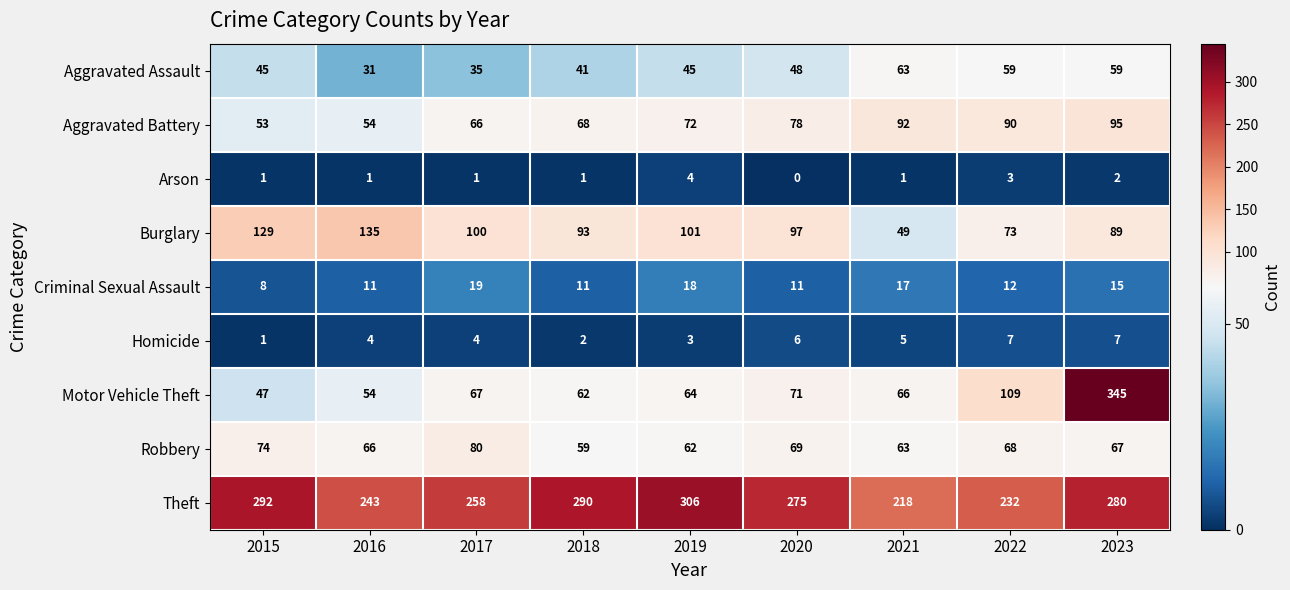

At how many categories does at least one series exceed 53?

9